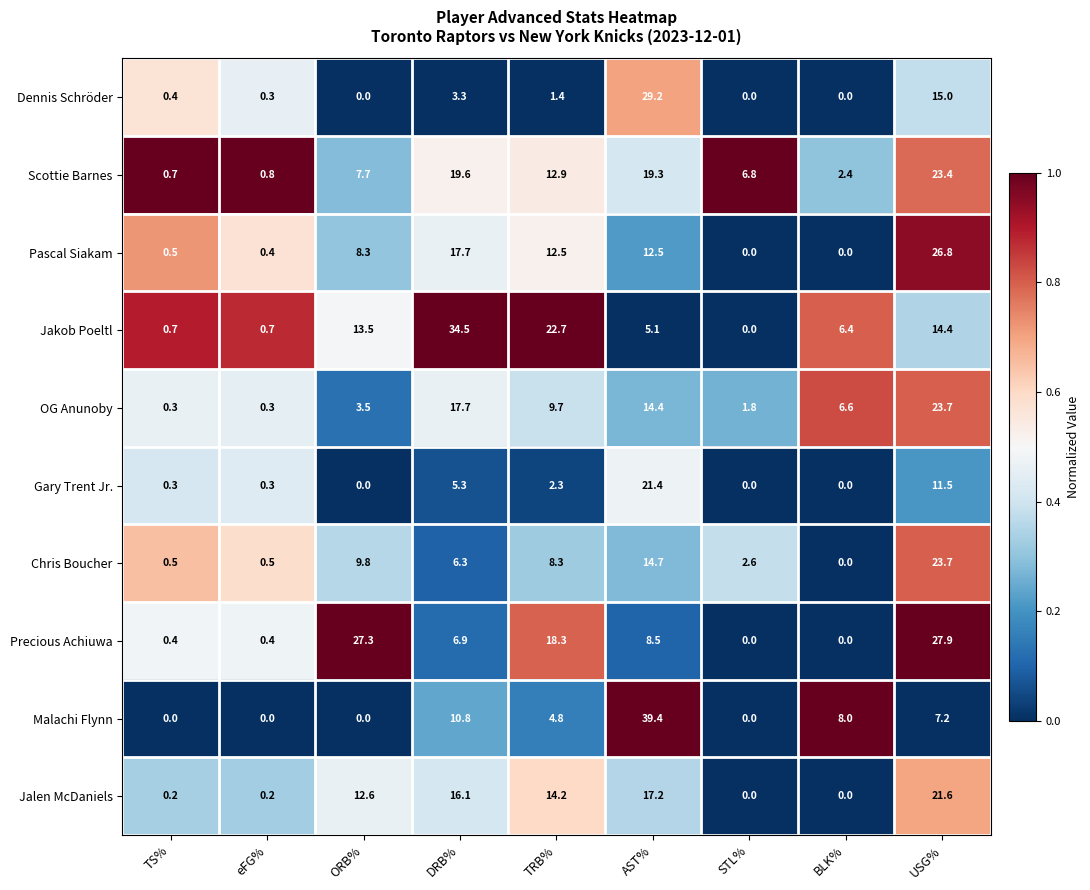

At which label is Scottie Barnes closest to 12?

TRB%